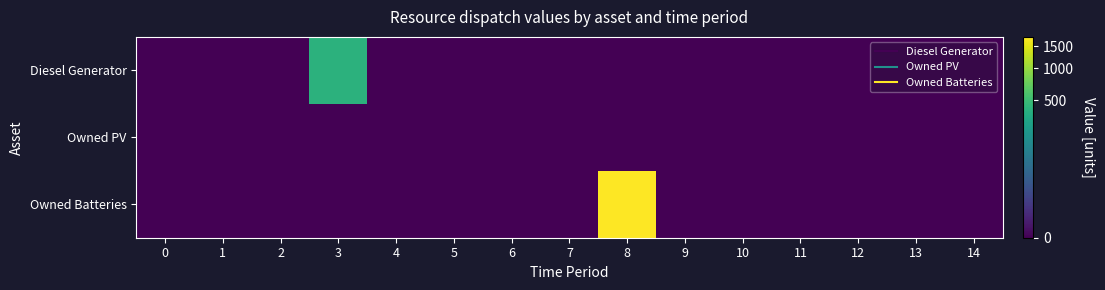

Which category has the highest value across all series?

8